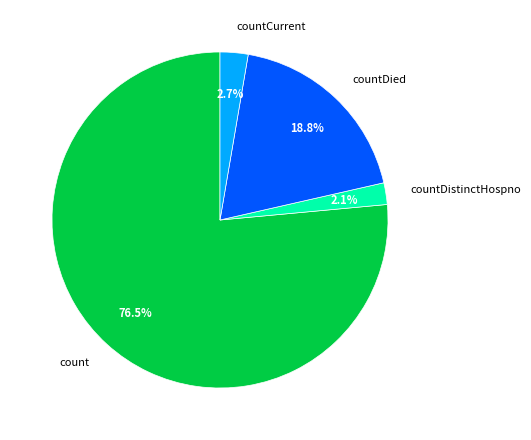

Count the number of slices in the pie.

4